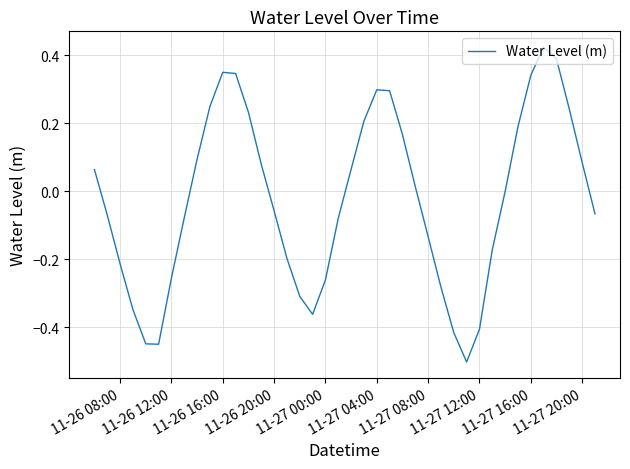

What is the minimum value shown in the chart?

-0.5